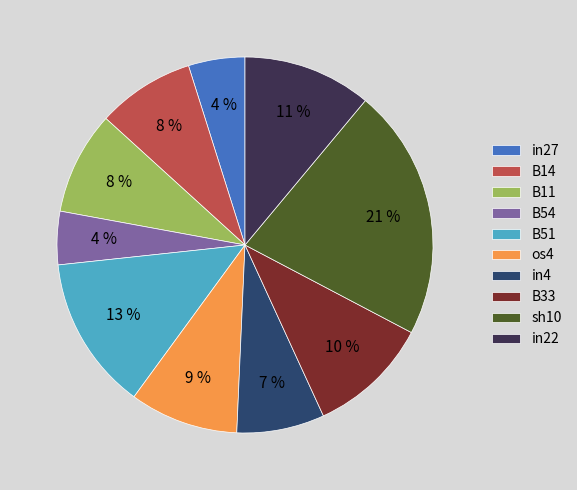

Count the number of slices in the pie.

10